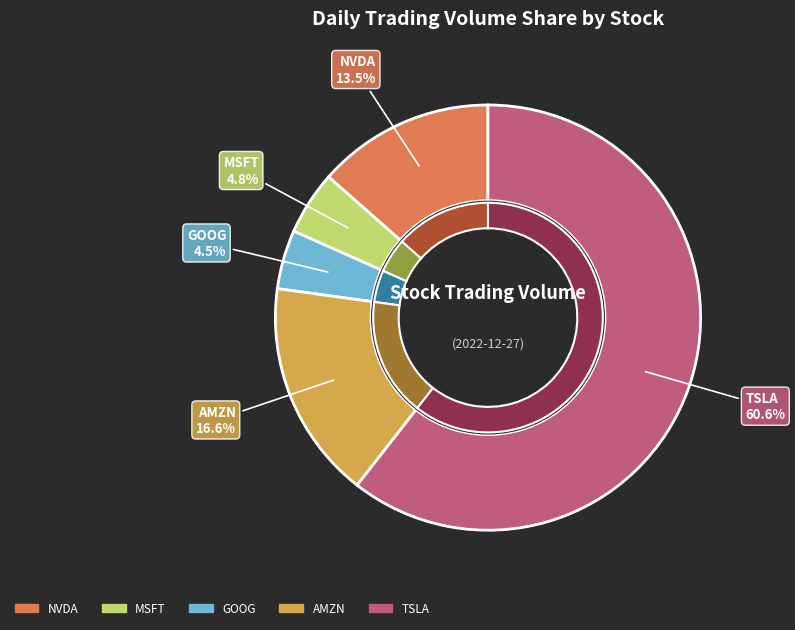

Rank the categories by value from lowest to highest.

GOOG, MSFT, NVDA, AMZN, TSLA